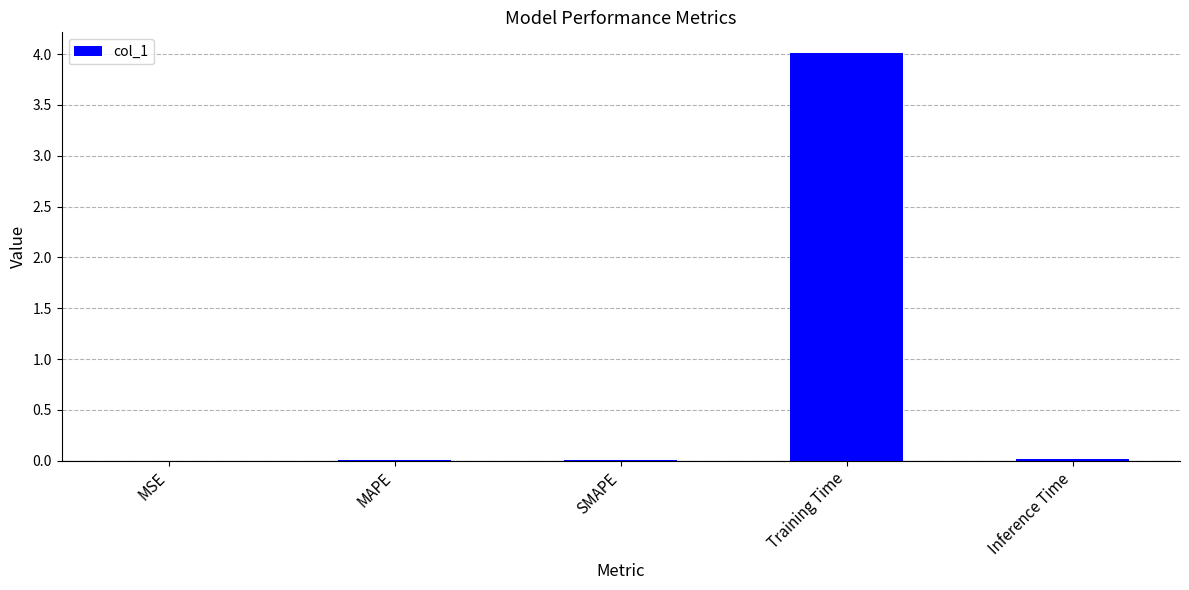

What is the sum of the values at MAPE and Training Time?

4.0